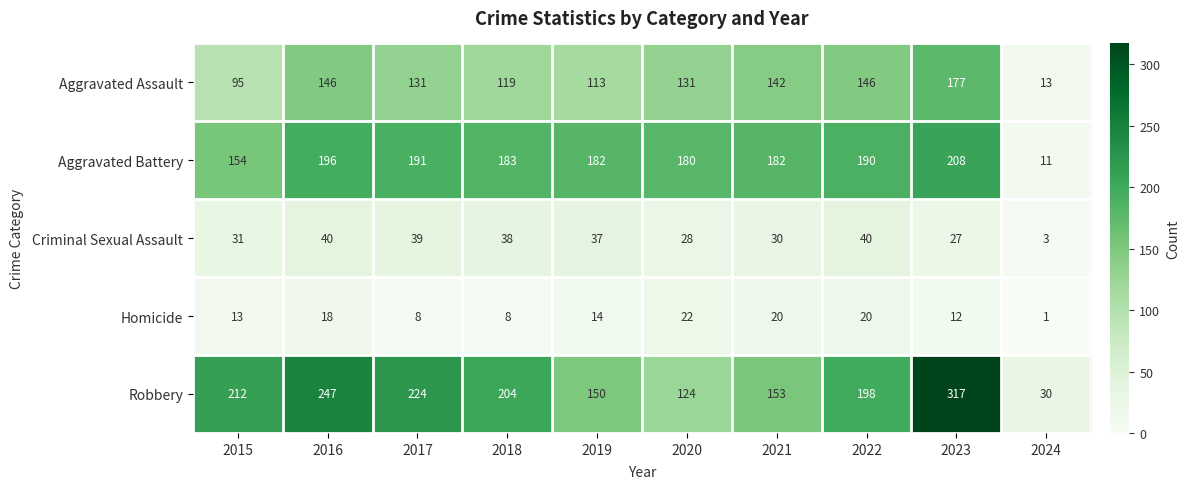

What is the total value across all series at 2024?

58